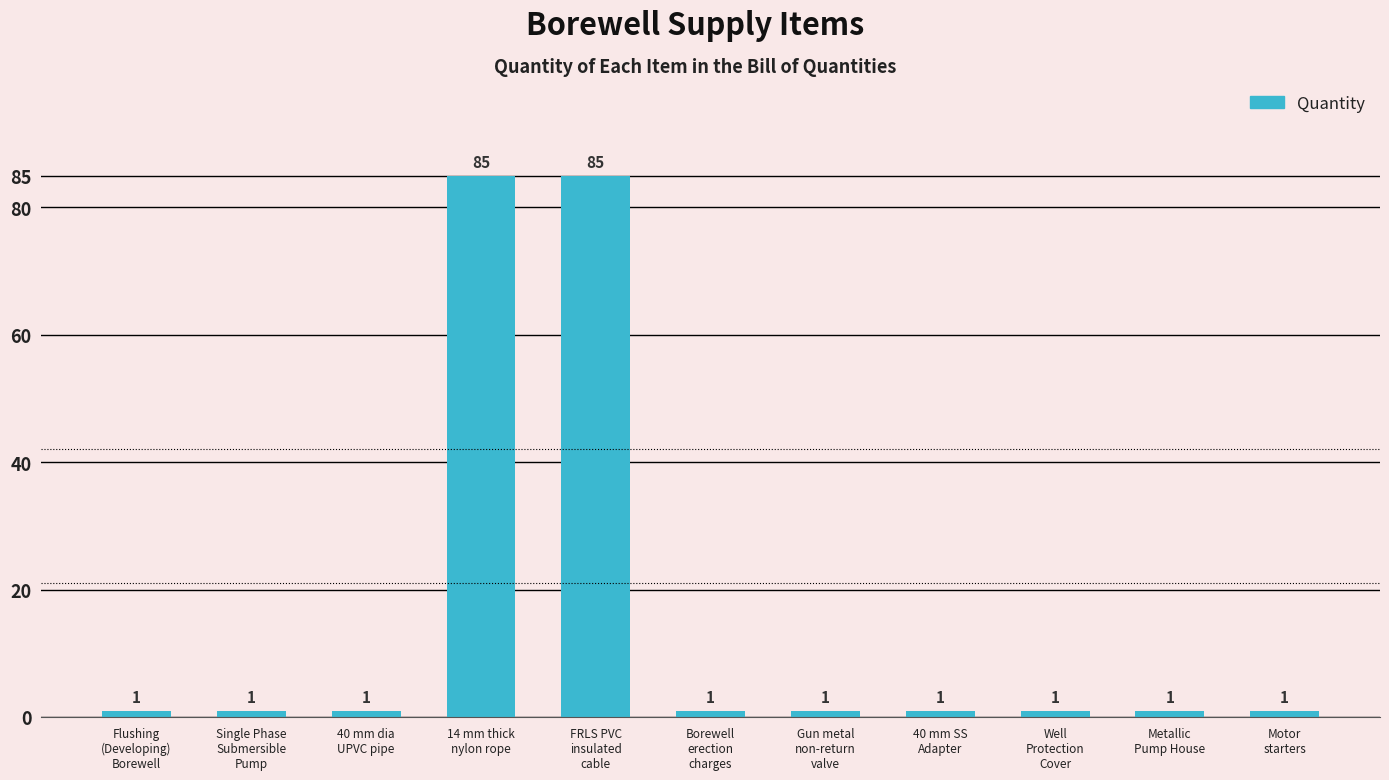

What is the maximum value shown in the chart?

85